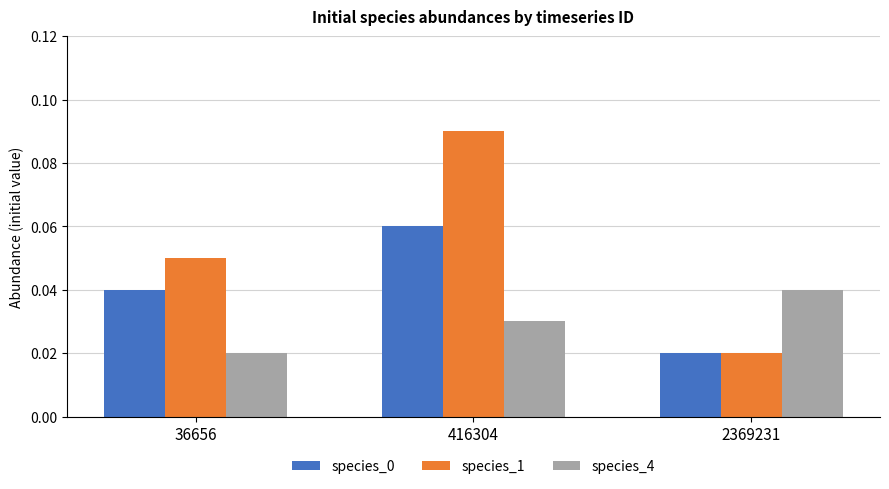

At which label does species_4 reach its peak?

2369231